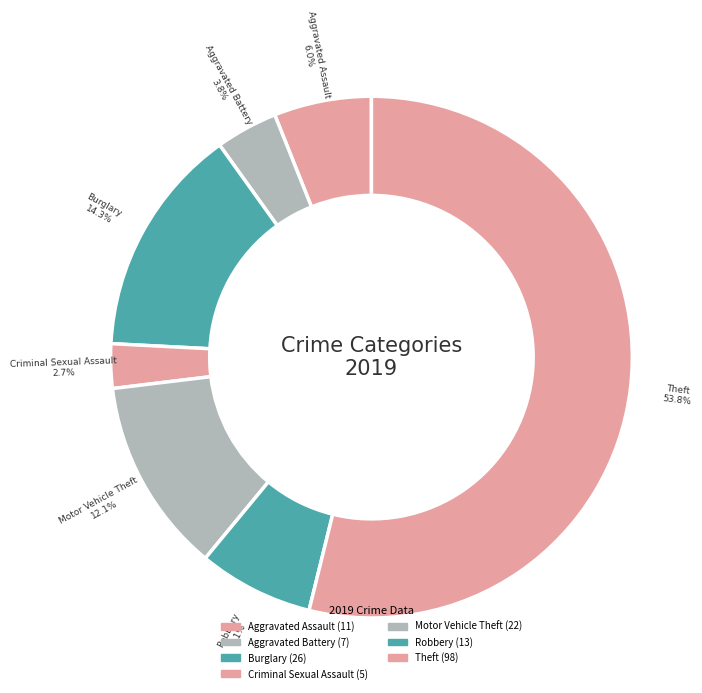

What portion of the pie excludes Theft?

46.2%